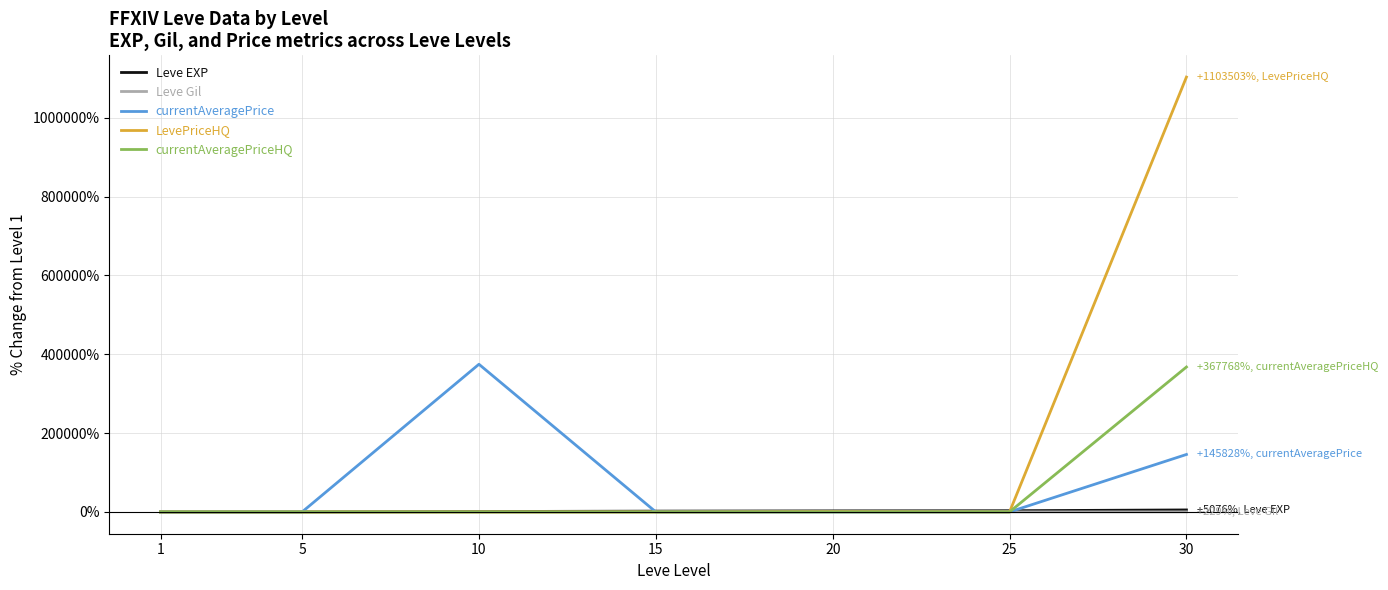

After their last crossing, which series has the higher values: Leve Gil or currentAveragePrice?

currentAveragePrice